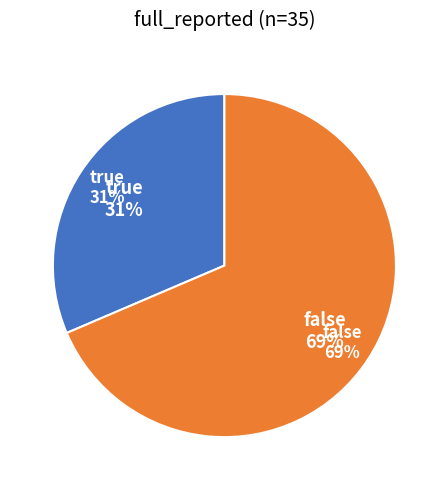

Does false account for over 50% of the chart?

Yes